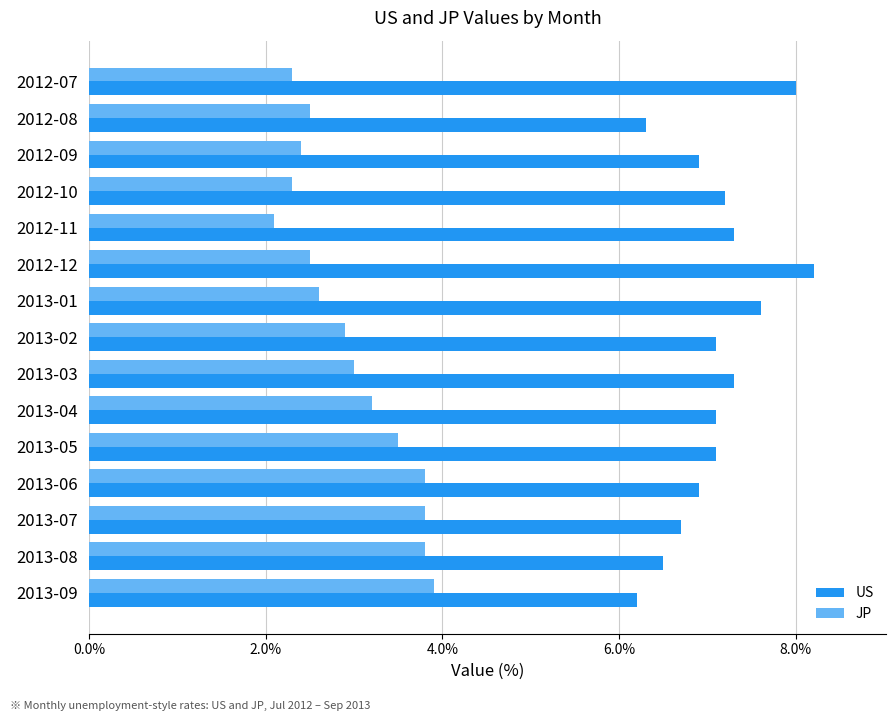

Is the value of JP at 2012-08 greater than the value of US at 2013-04?

No